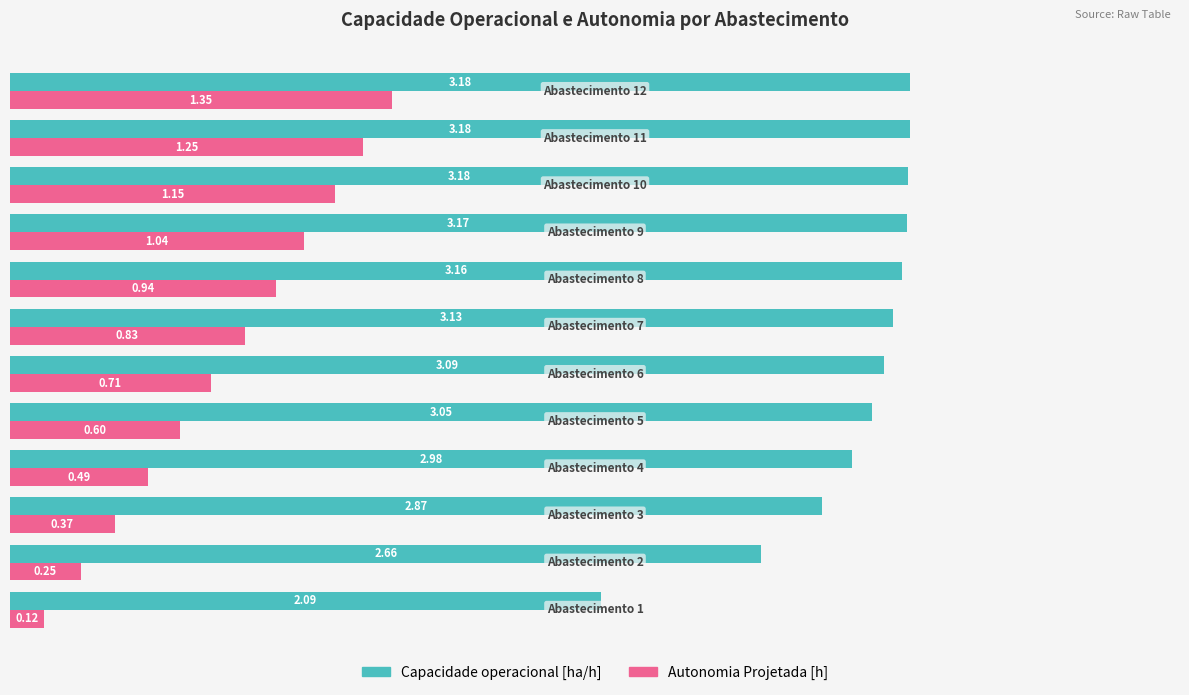

What are all the series names shown in the legend?

Capacidade operacional [ha/h], Autonomia Projetada [h]